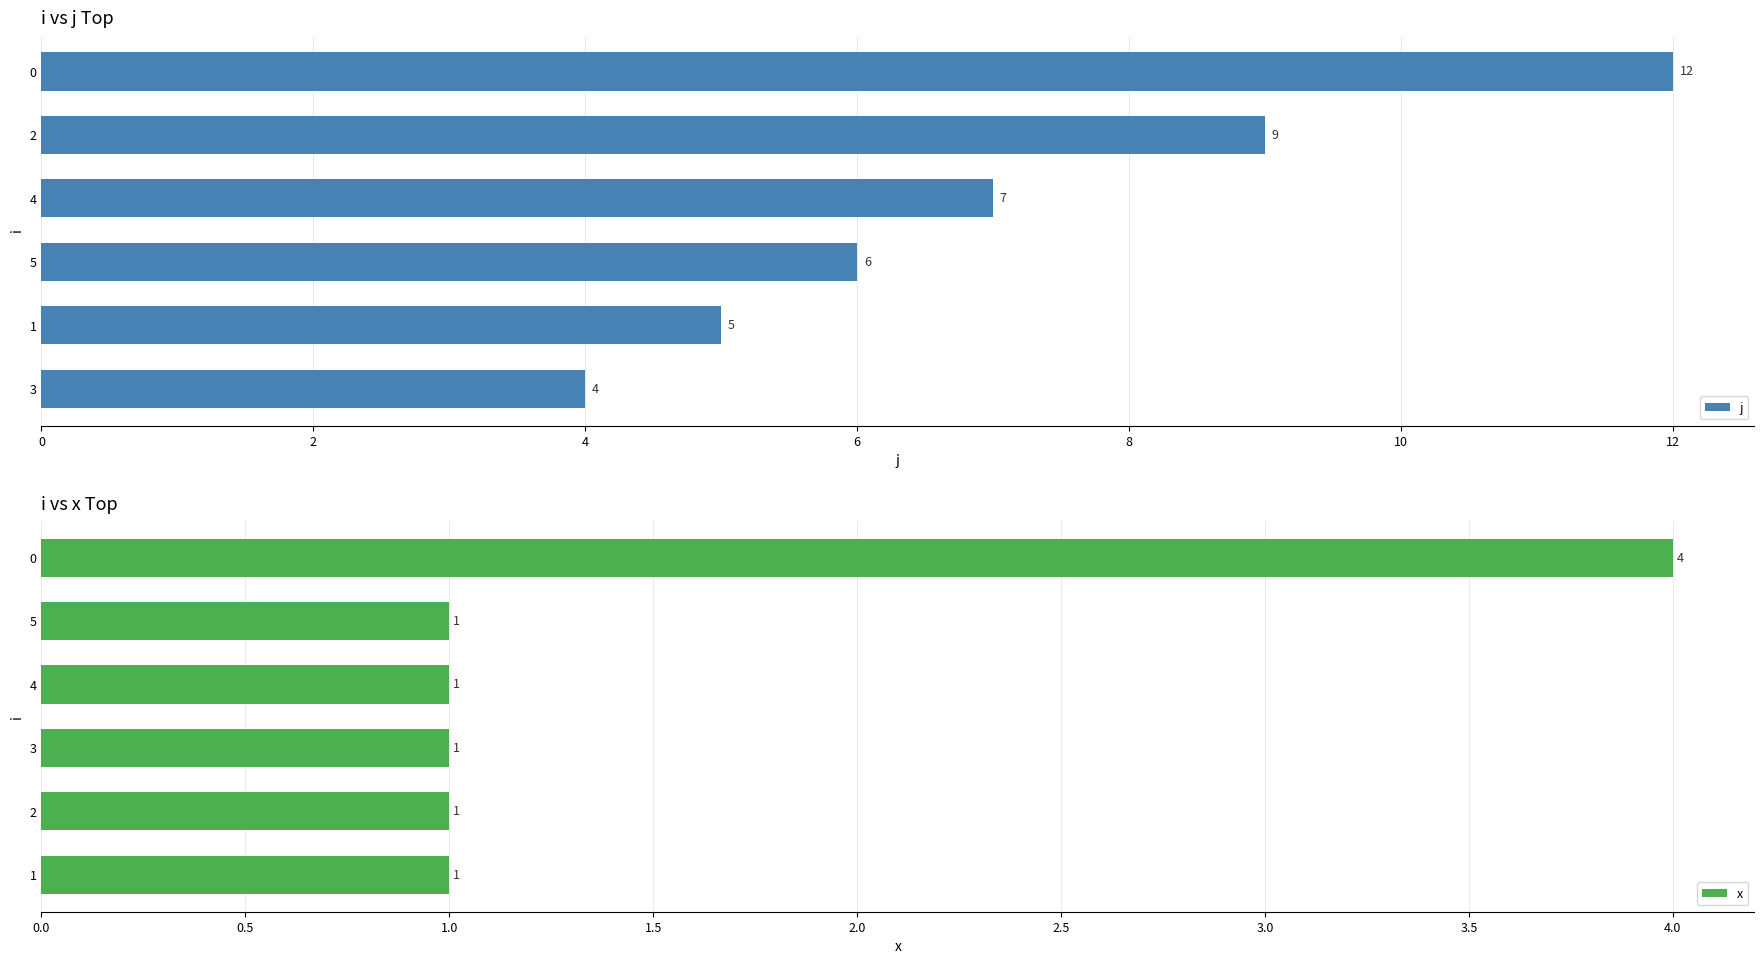

True or false: j has a value of 10 at 4.

False